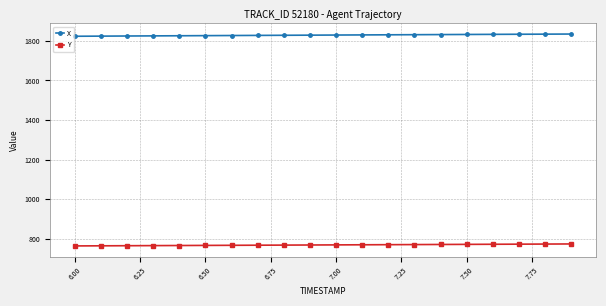

How many data points in X are less than 1828?

9